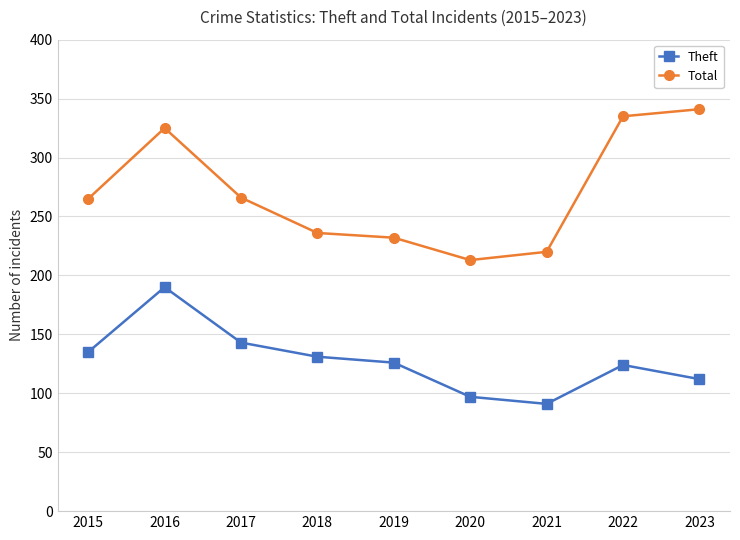

What is the total value across all series at 2019?

358